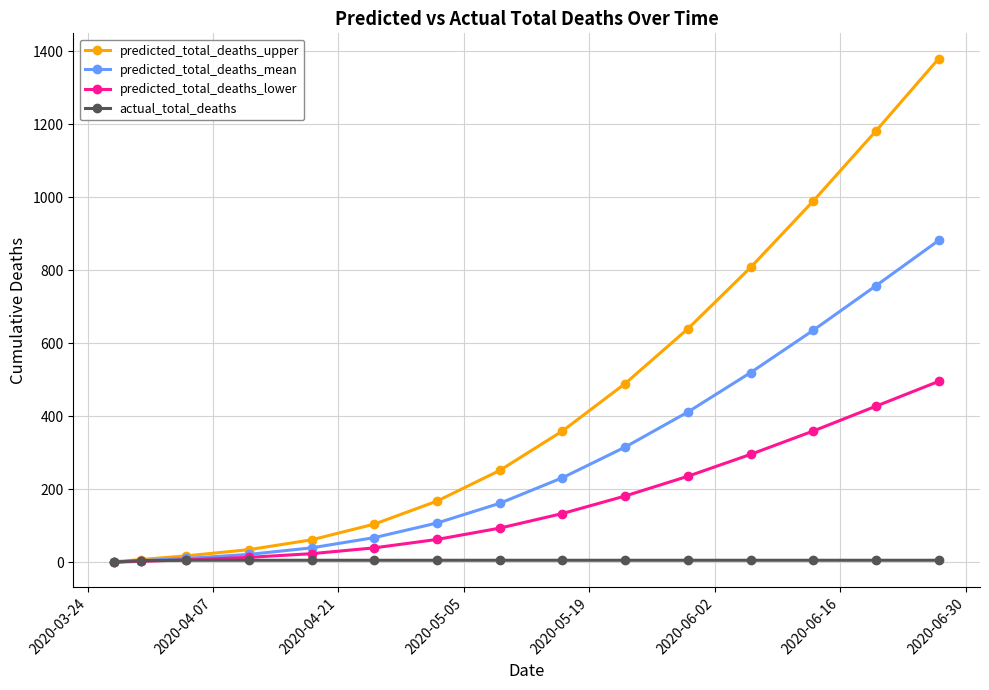

Which series has the widest spread of values?

predicted_total_deaths_upper